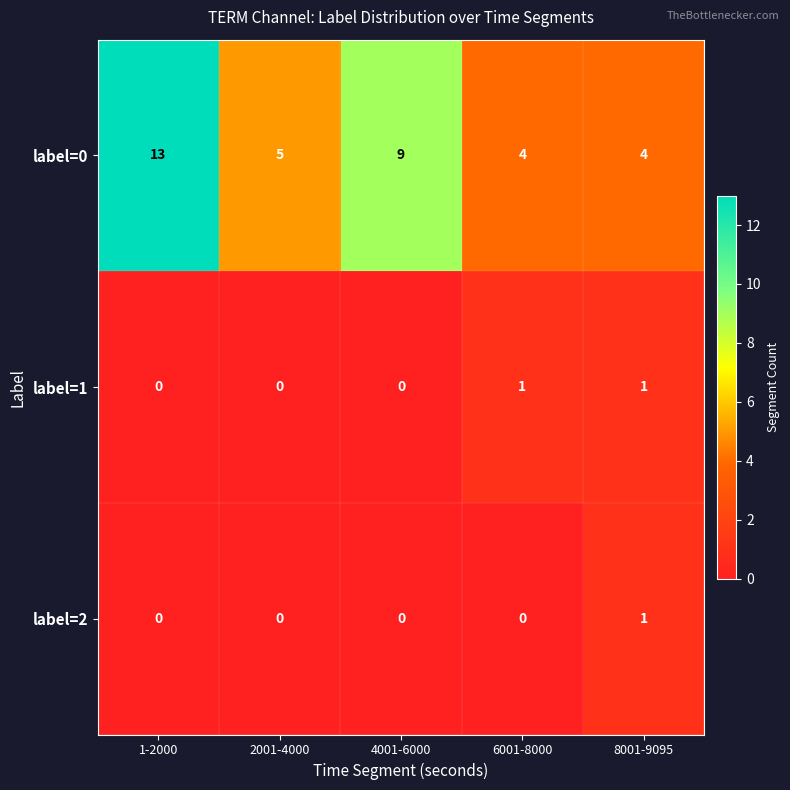

How many categories are shown in the chart?

5